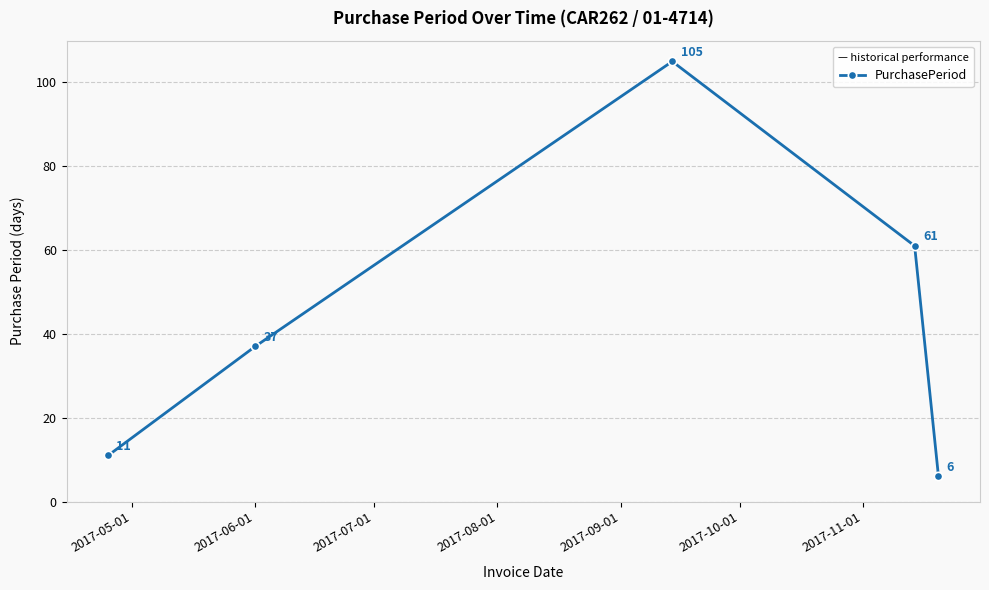

How many values are below 37?

2